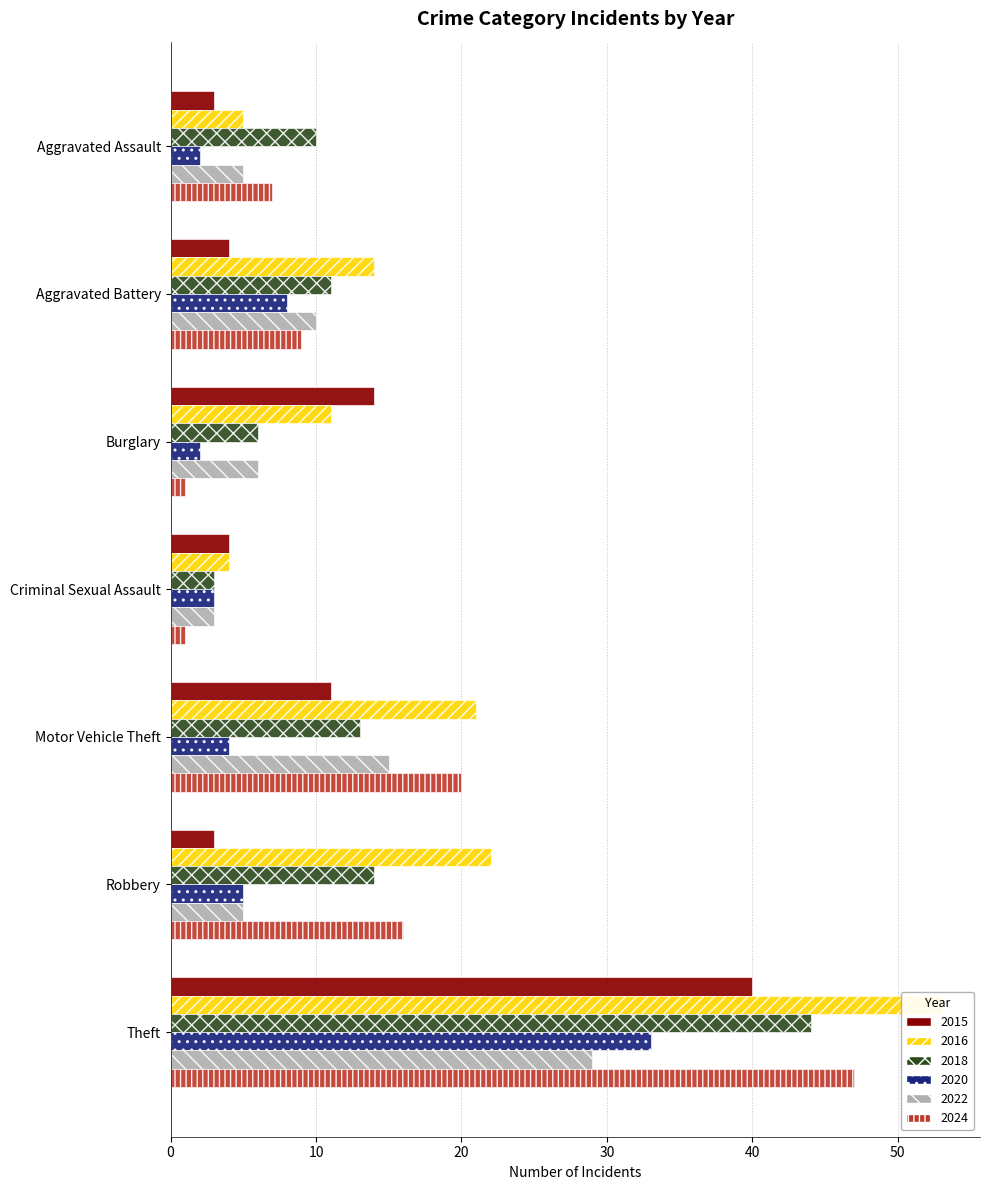

What position from the right is Aggravated Assault?

7